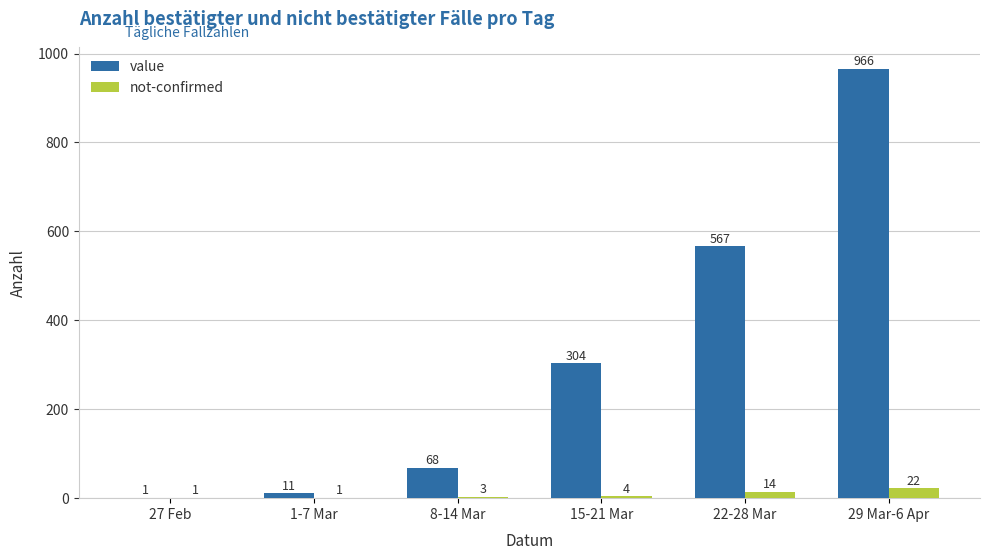

Are the bars grouped side by side (vs. stacked)?

Yes